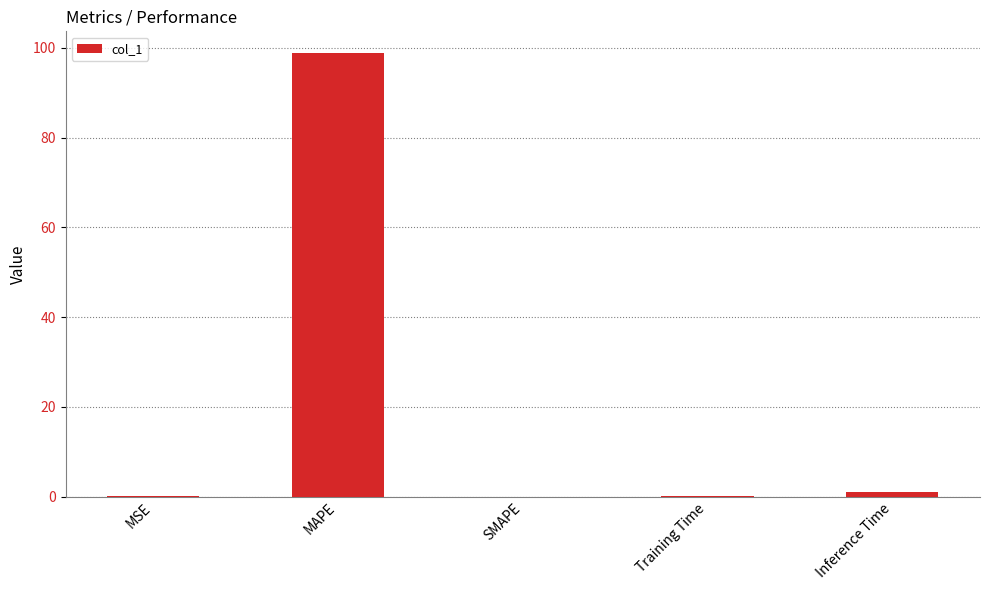

Which has a higher value, Inference Time or MAPE?

MAPE